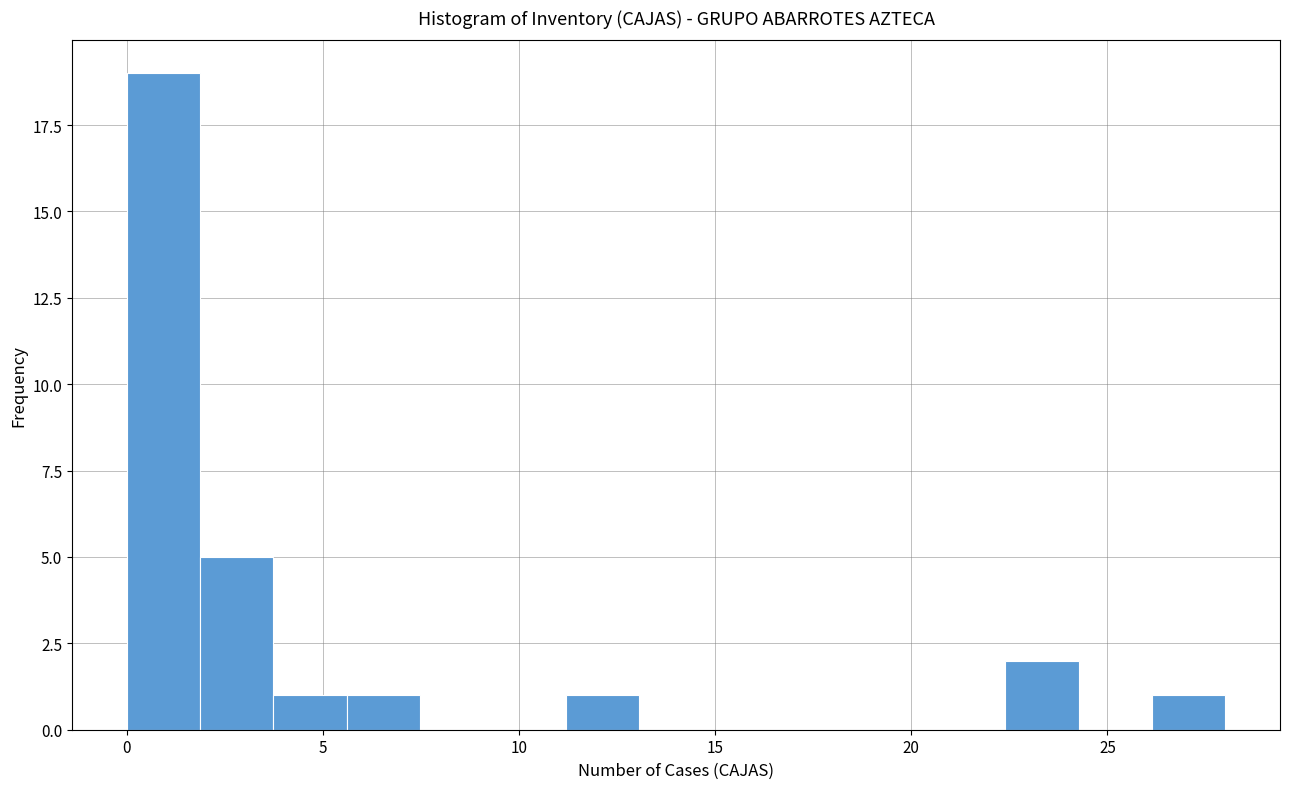

Read against the x-axis, roughly where is the centre of the tallest bar?

1.0